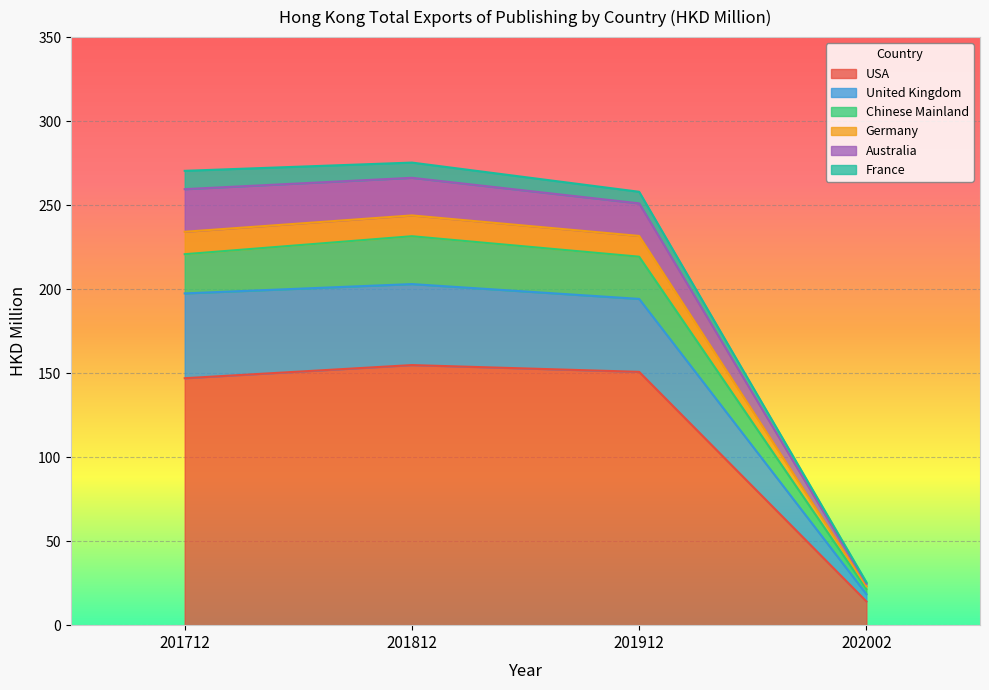

True or false: USA and Chinese Mainland cross at least once.

False